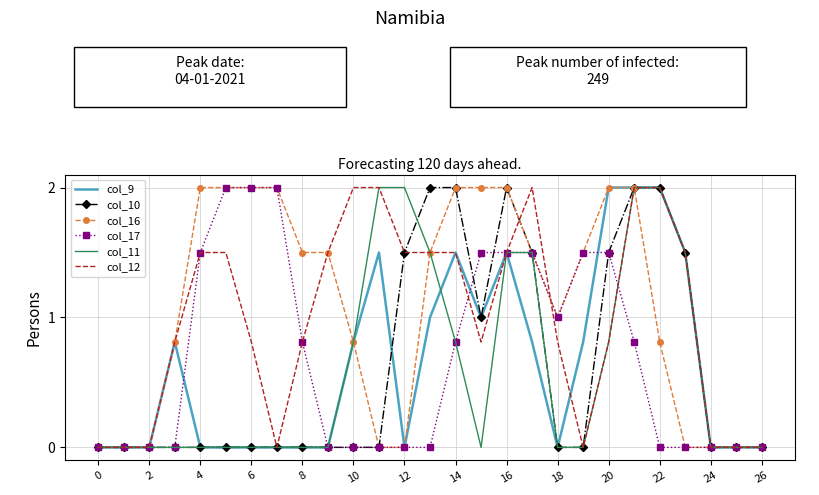

What is the greatest value displayed?

2.0